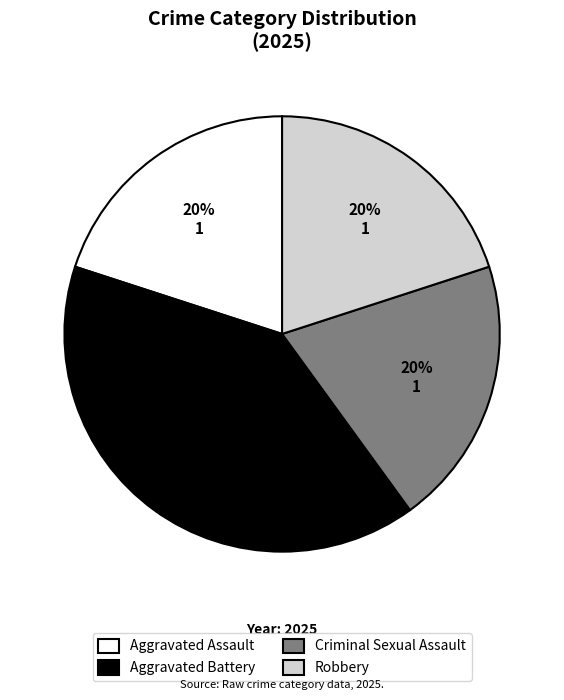

Is it true that Aggravated Battery is 40% of the pie?

True